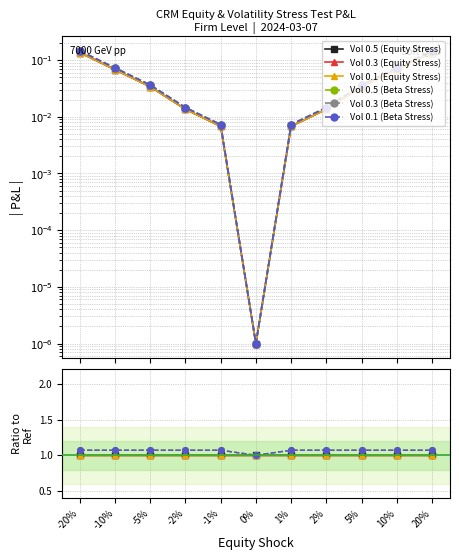

Reading left to right, transcribe all the data shown in this chart.

Vol 0.5 (Equity Stress): -20%=1.0	-10%=1.0	-5%=1.0	-2%=1.0	-1%=1.0	0%=1.0	1%=1.0	2%=1.0	5%=1.0	10%=1.0	20%=1.0
Vol 0.3 (Equity Stress): -20%=1.0	-10%=1.0	-5%=1.0	-2%=1.0	-1%=1.0	0%=1.0	1%=1.0	2%=1.0	5%=1.0	10%=1.0	20%=1.0
Vol 0.1 (Equity Stress): -20%=1.0	-10%=1.0	-5%=1.0	-2%=1.0	-1%=1.0	0%=1.0	1%=1.0	2%=1.0	5%=1.0	10%=1.0	20%=1.0
Vol 0.5 (Beta Stress): -20%=1.1	-10%=1.1	-5%=1.1	-2%=1.1	-1%=1.1	0%=1.0	1%=1.1	2%=1.1	5%=1.1	10%=1.1	20%=1.1
Vol 0.3 (Beta Stress): -20%=1.1	-10%=1.1	-5%=1.1	-2%=1.1	-1%=1.1	0%=1.0	1%=1.1	2%=1.1	5%=1.1	10%=1.1	20%=1.1
Vol 0.1 (Beta Stress): -20%=1.1	-10%=1.1	-5%=1.1	-2%=1.1	-1%=1.1	0%=1.0	1%=1.1	2%=1.1	5%=1.1	10%=1.1	20%=1.1